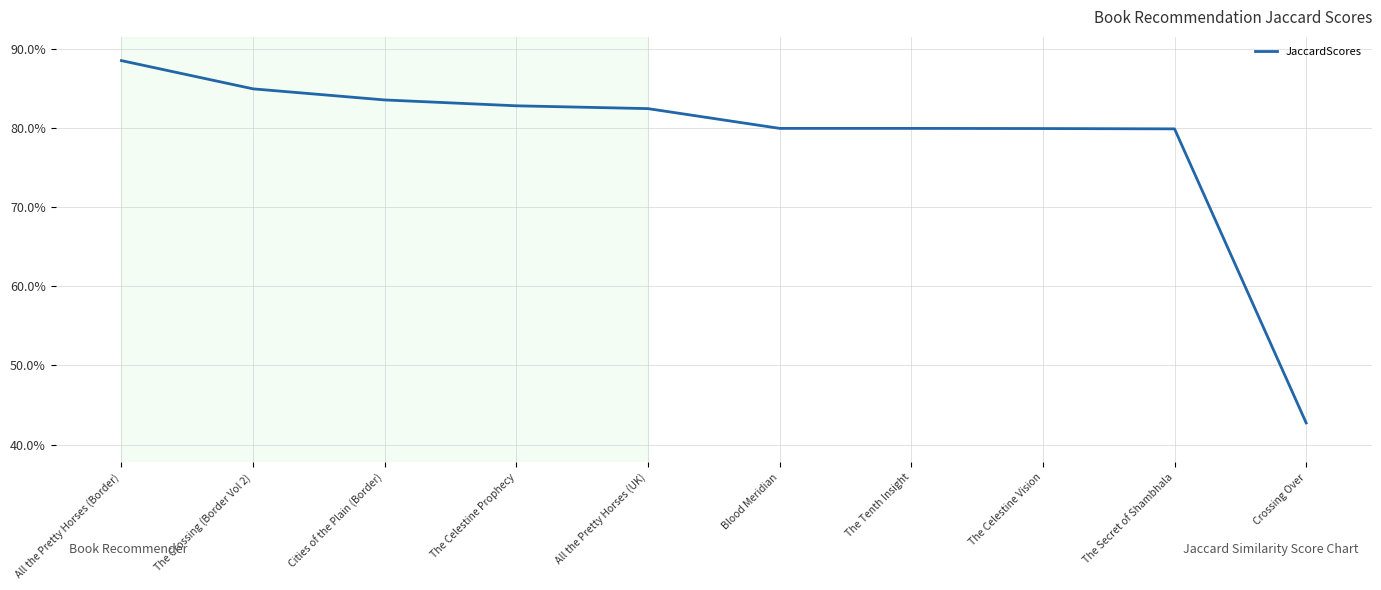

Does the chart display data point markers on the line(s)?

No